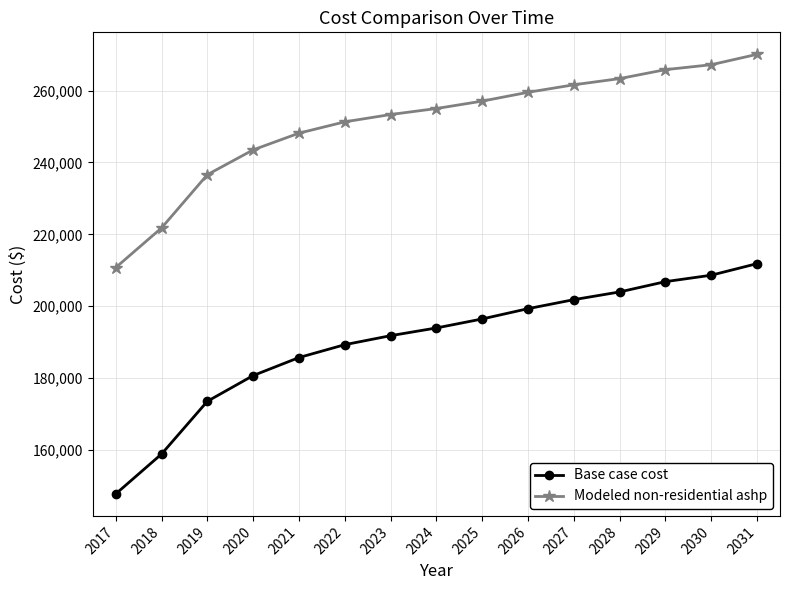

At which category is the sum across all series the highest?

2031